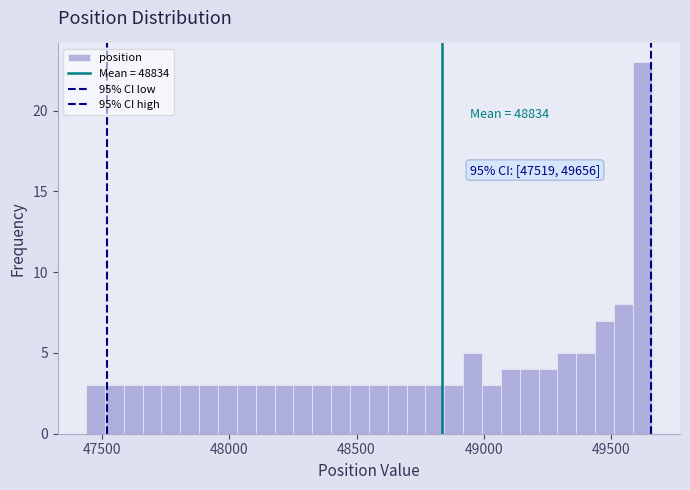

Around what value on the x-axis is the tallest bar? Give the approximate position of its centre, as read against the axis.

49600